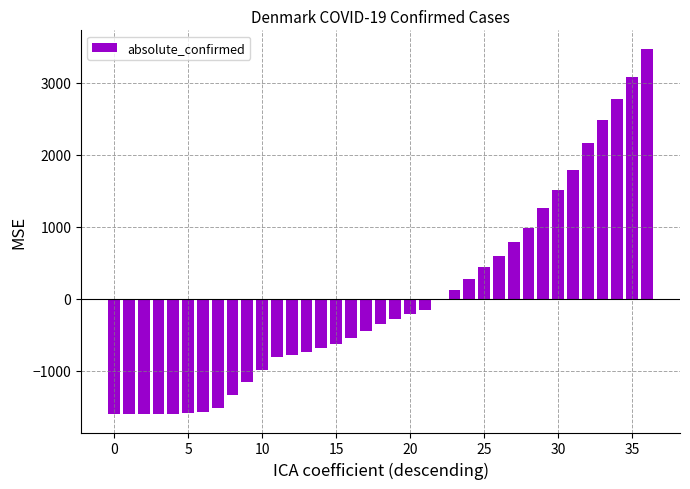

What is the maximum value shown in the chart?

3470.3